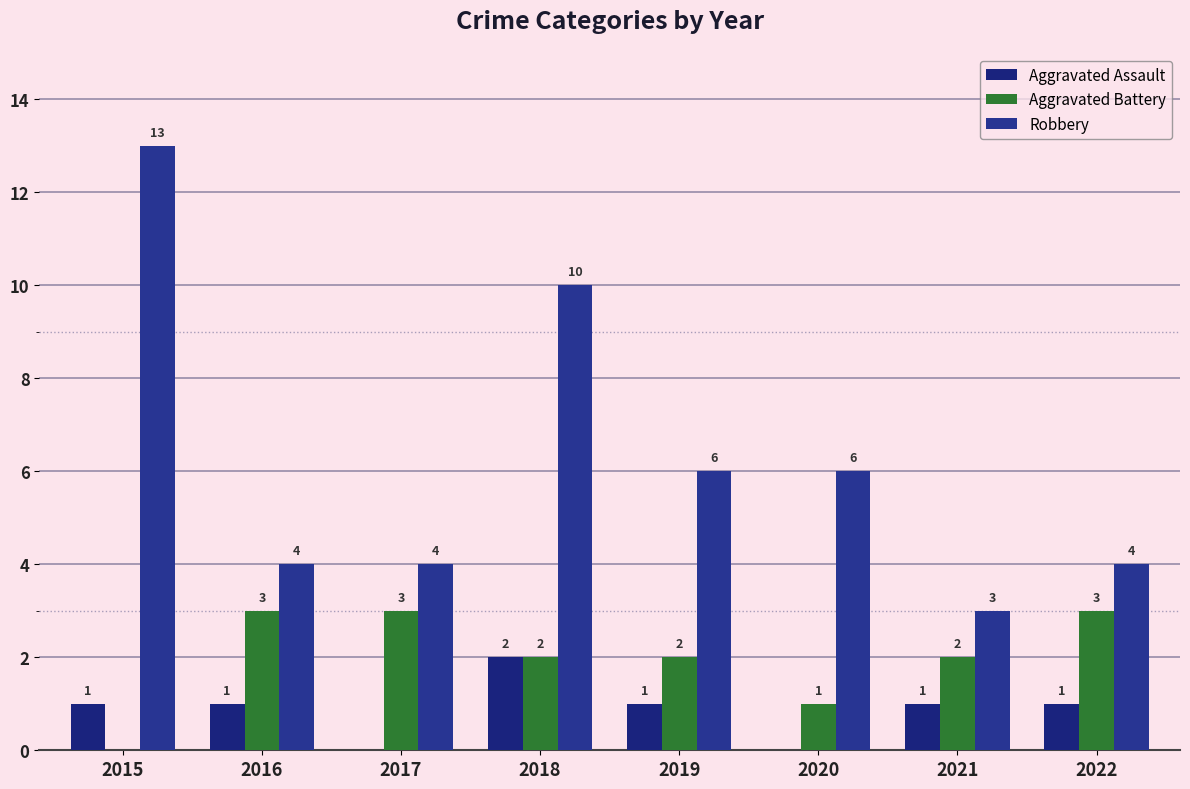

What is the spread (max minus min) of values at 2016?

3